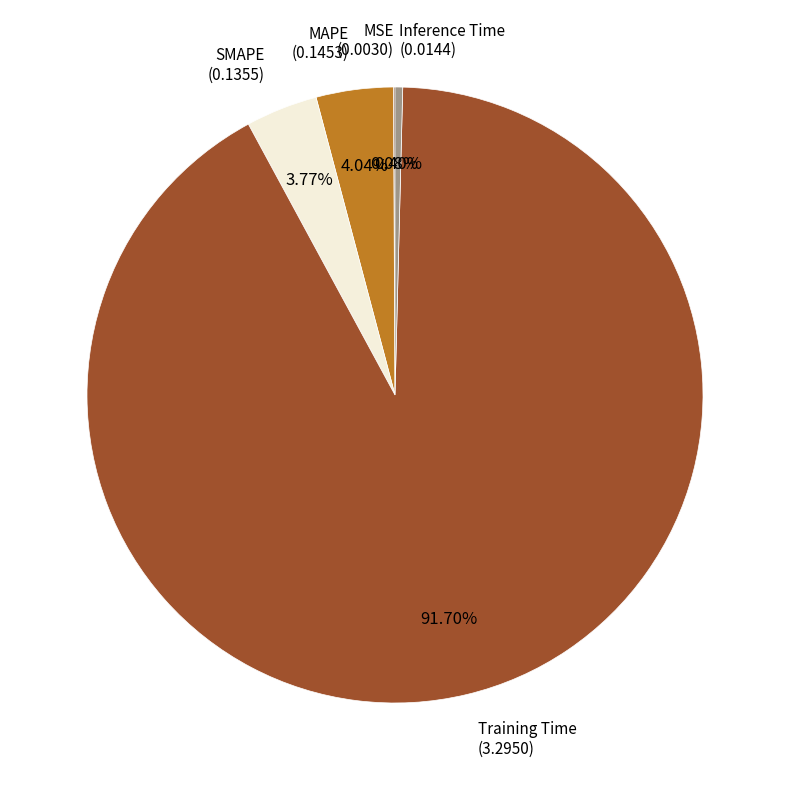

Is there any slice that represents more than half of the pie?

Yes